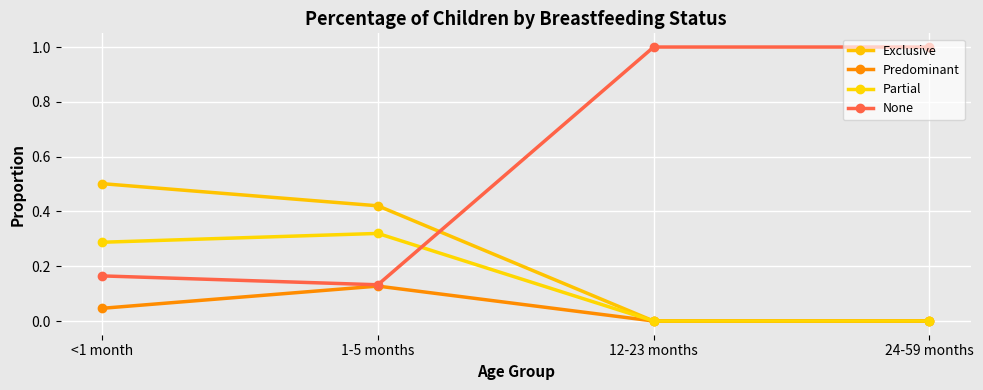

The value of Exclusive at 1-5 months is 0.4. True or false?

True